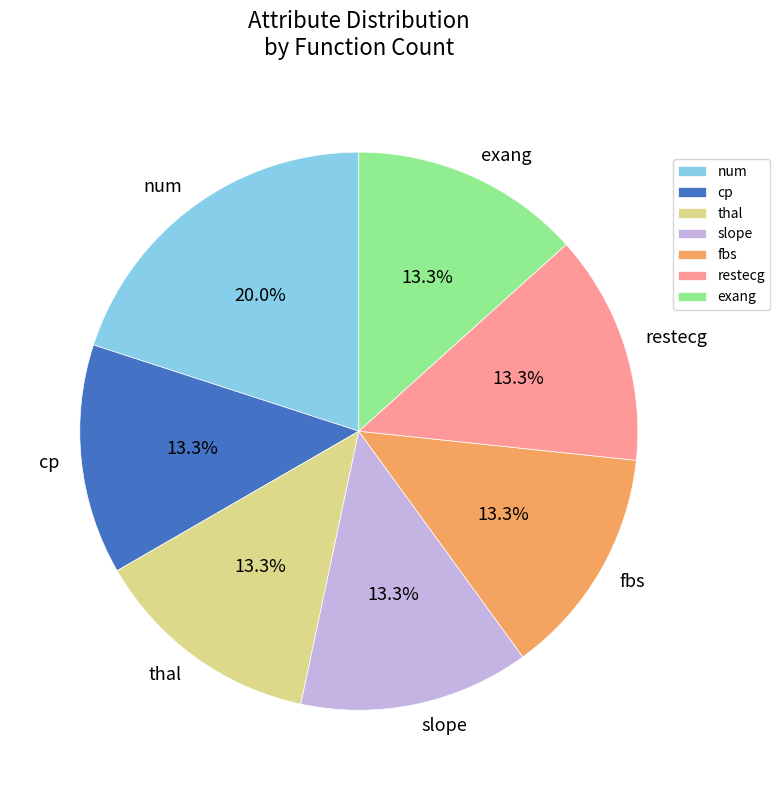

What is the largest slice in the pie chart?

num